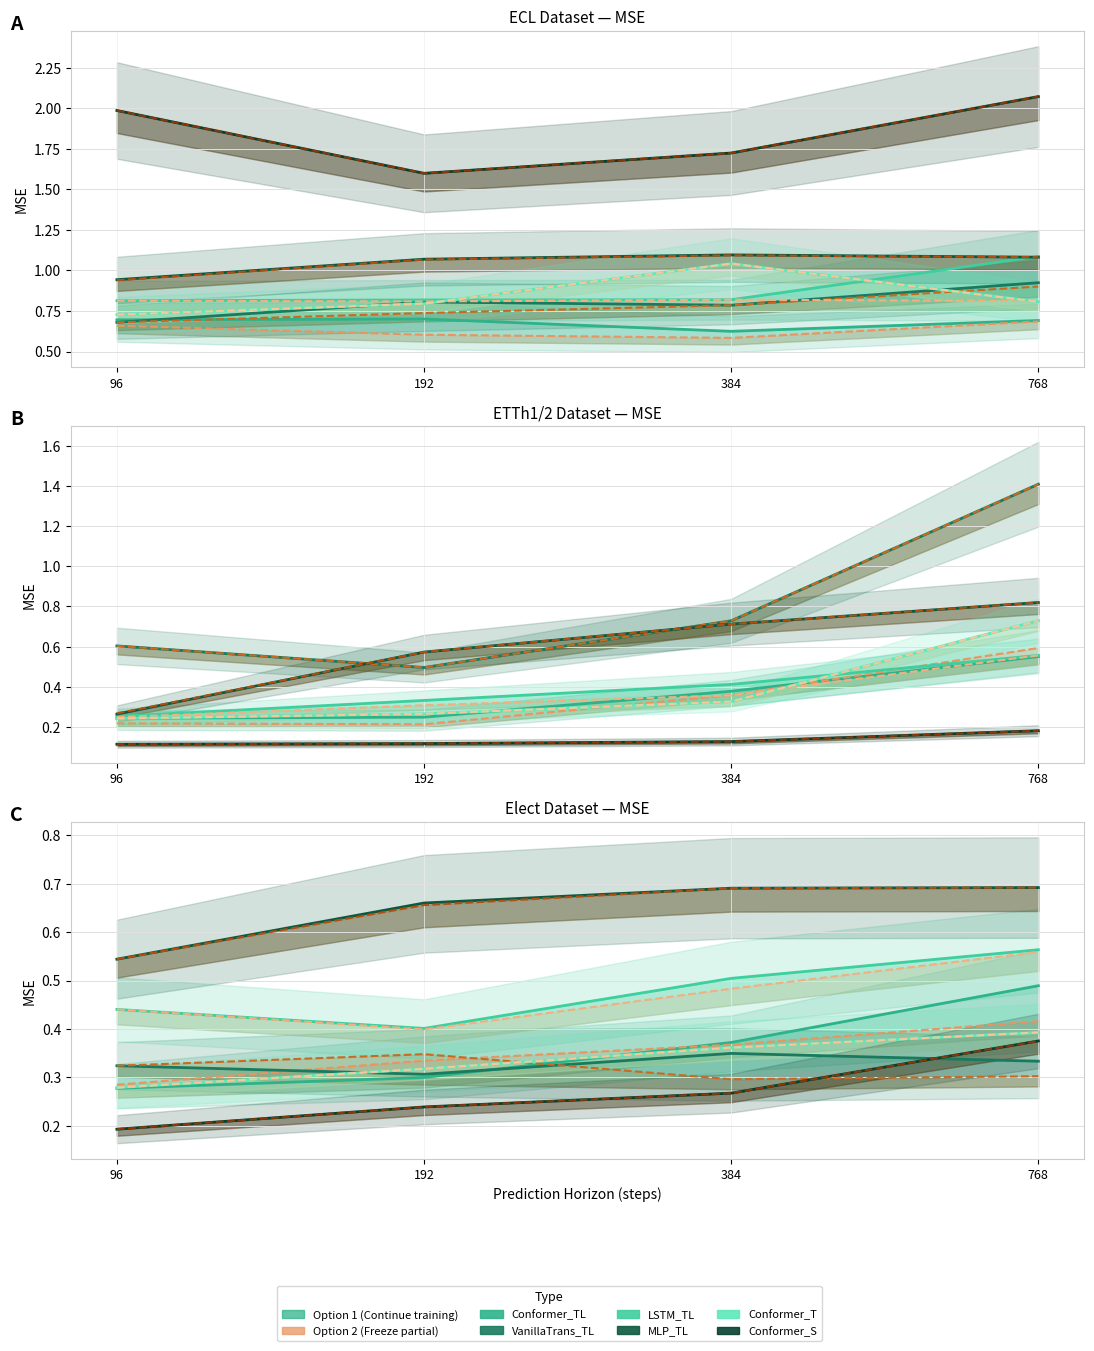

Which series changed the most between 96 and 768?

LSTM_TL (MSE)